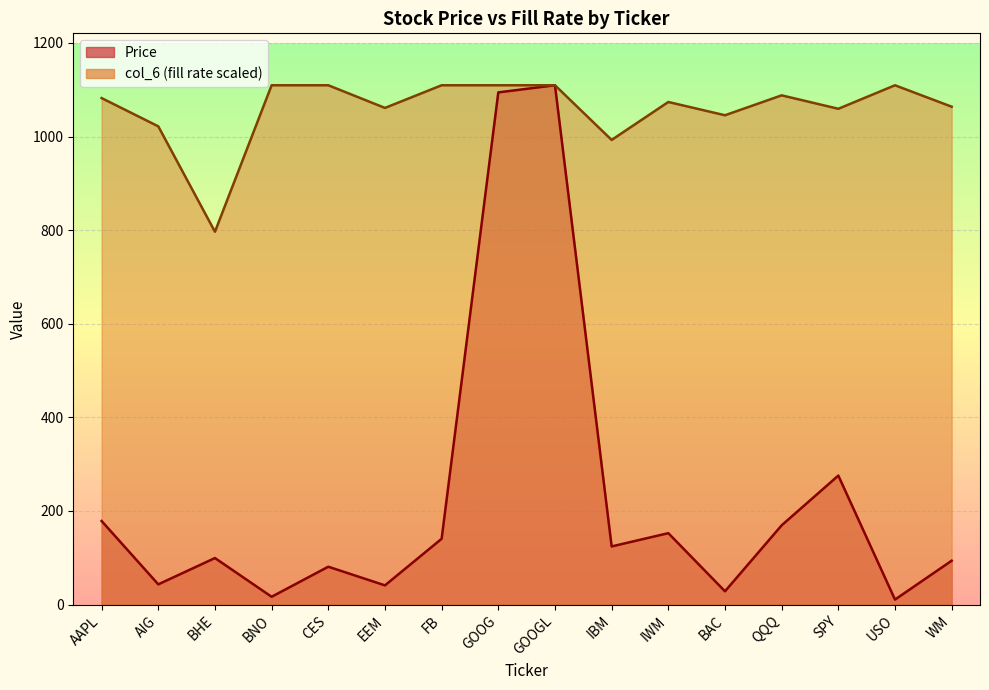

The col_6 series shows 1082.2 at AAPL. True or false?

True